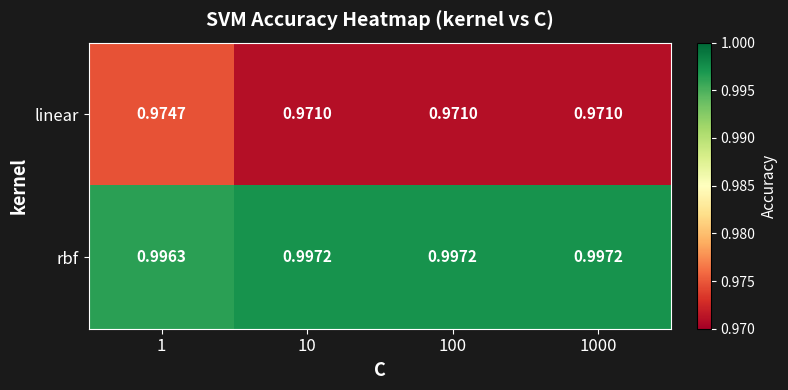

Rank the series by their average value, from highest to lowest.

rbf, linear